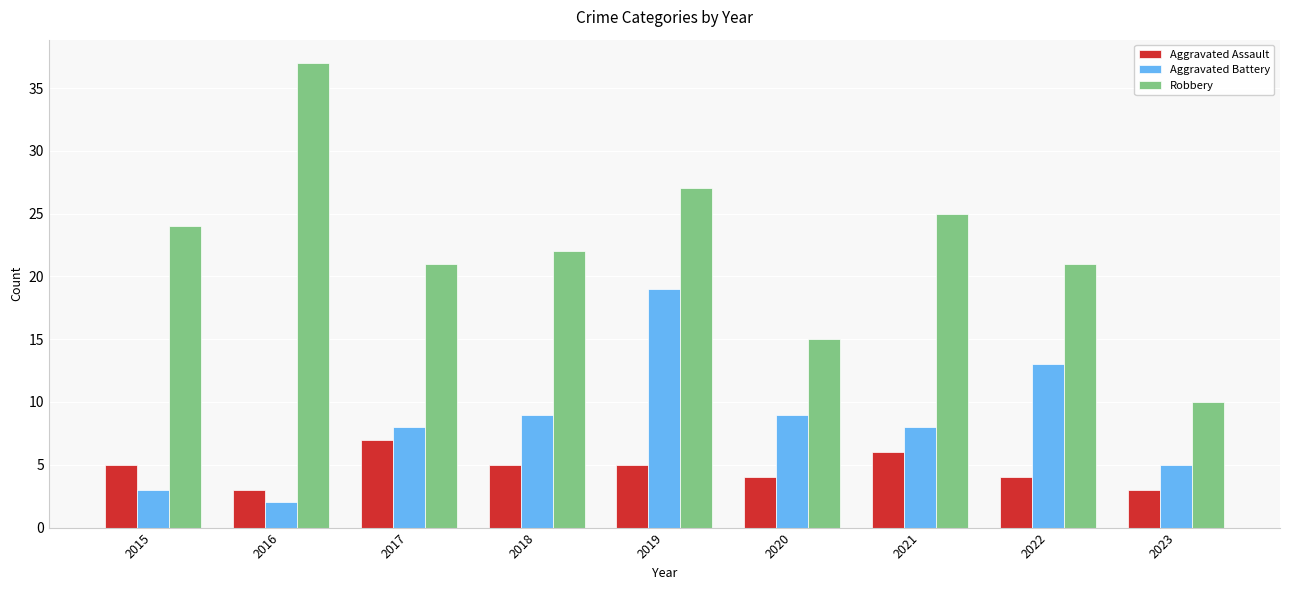

Reading right to left, what are all the values shown in this chart?

Aggravated Assault: 3	4	6	4	5	5	7	3	5
Aggravated Battery: 5	13	8	9	19	9	8	2	3
Robbery: 10	21	25	15	27	22	21	37	24